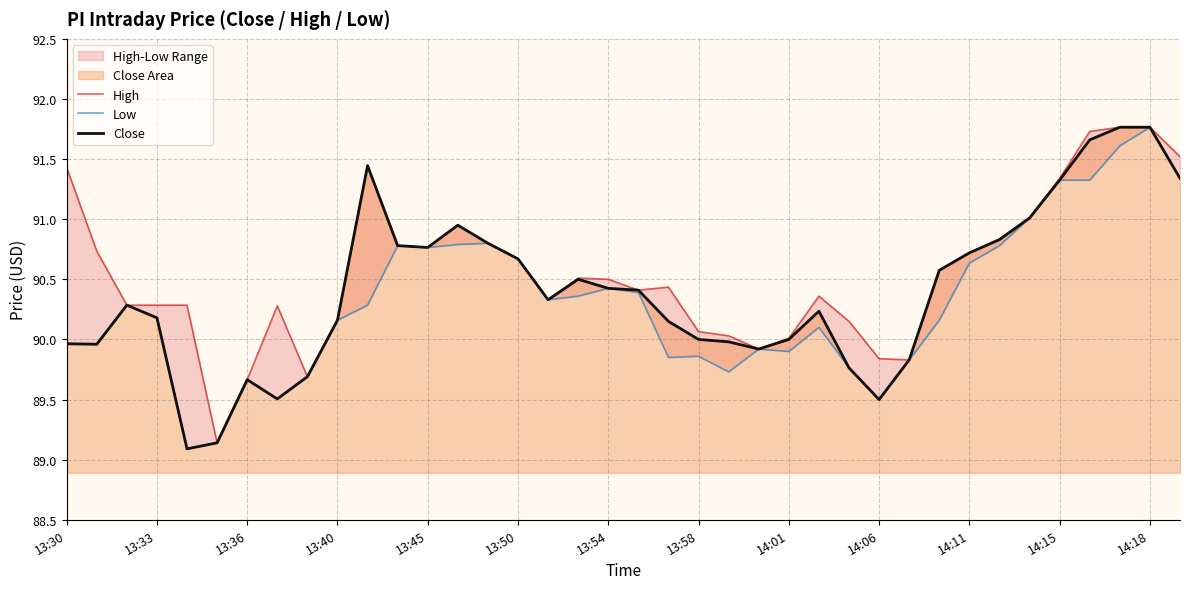

True or false: High and Low intersect in this chart.

False